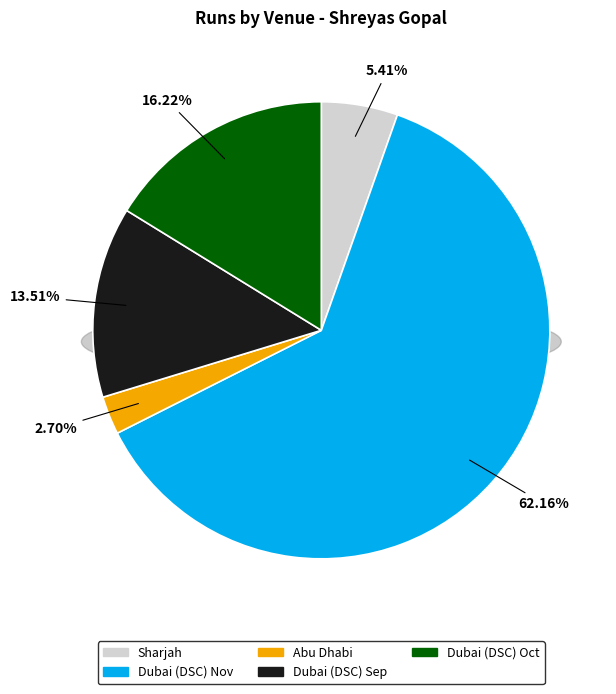

Which slice represents more than half of the pie?

Dubai (DSC) Nov